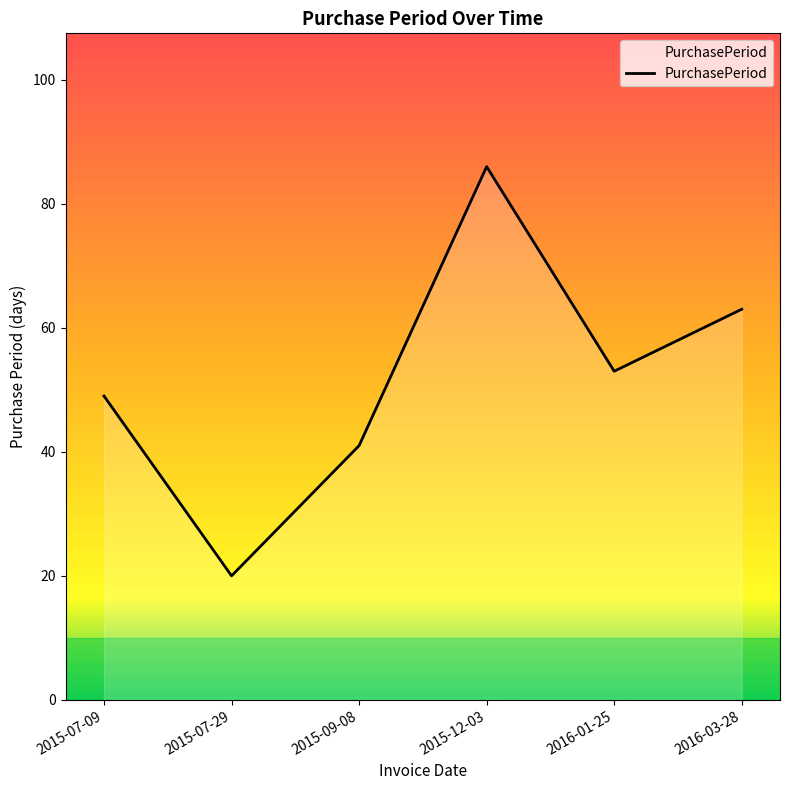

At which category does the data reach its first local valley?

2015-07-29